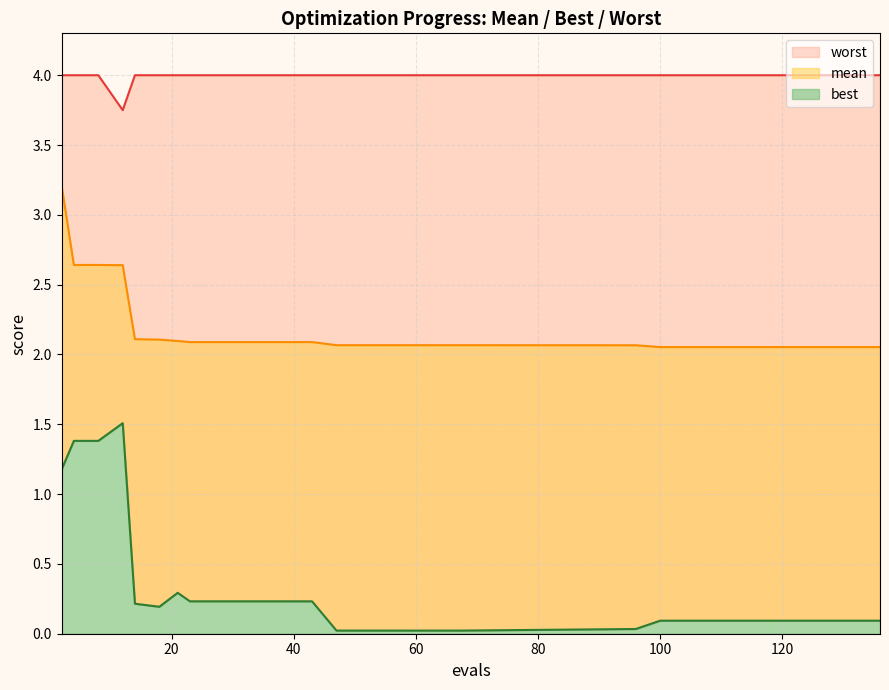

The value of best at 100 is 0.0. True or false?

False